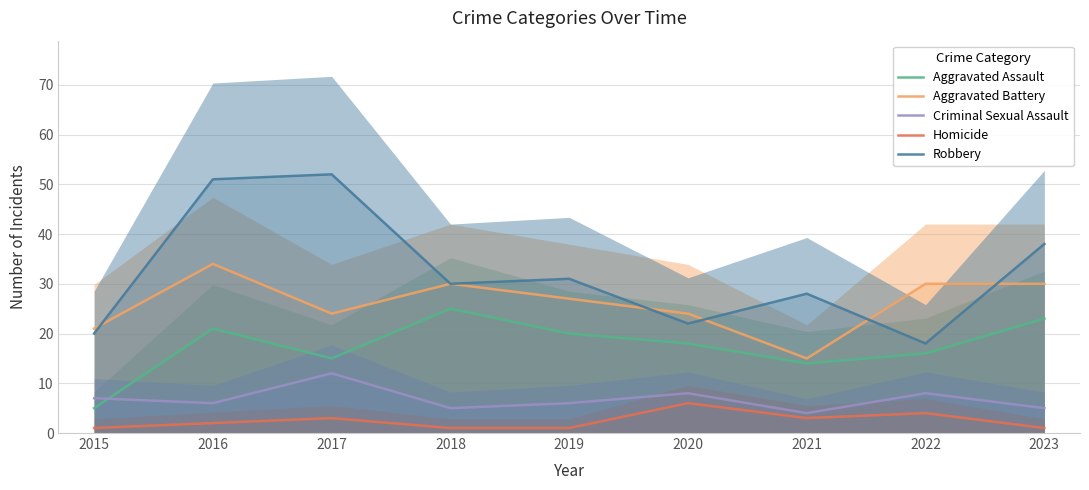

Is the value of Aggravated Battery at 2018 greater than the value of Homicide at 2015?

Yes